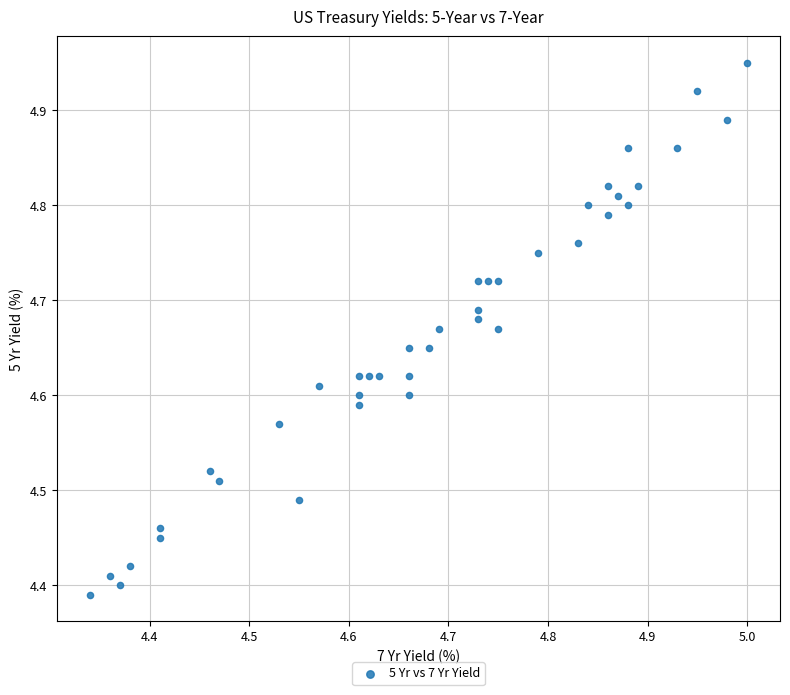

What is the range of X values (max minus min)?

0.7